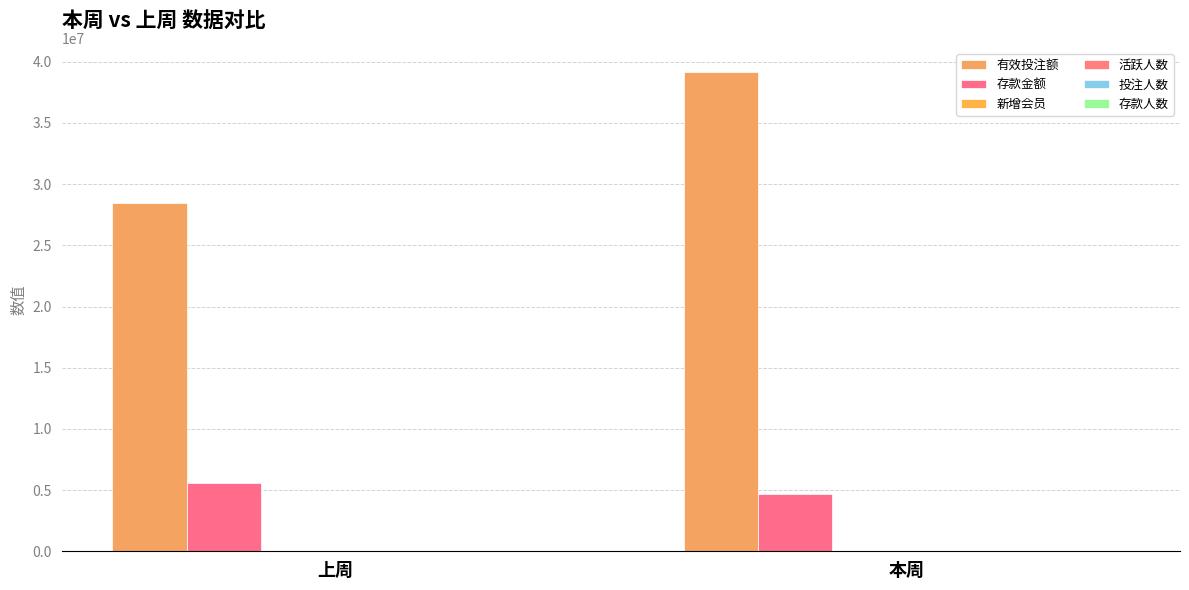

Which label corresponds to the smallest value in the chart?

本周